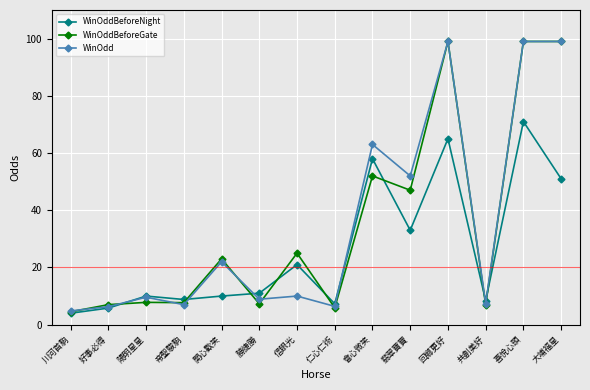

What is the average value of the WinOddBeforeNight series?

26.0